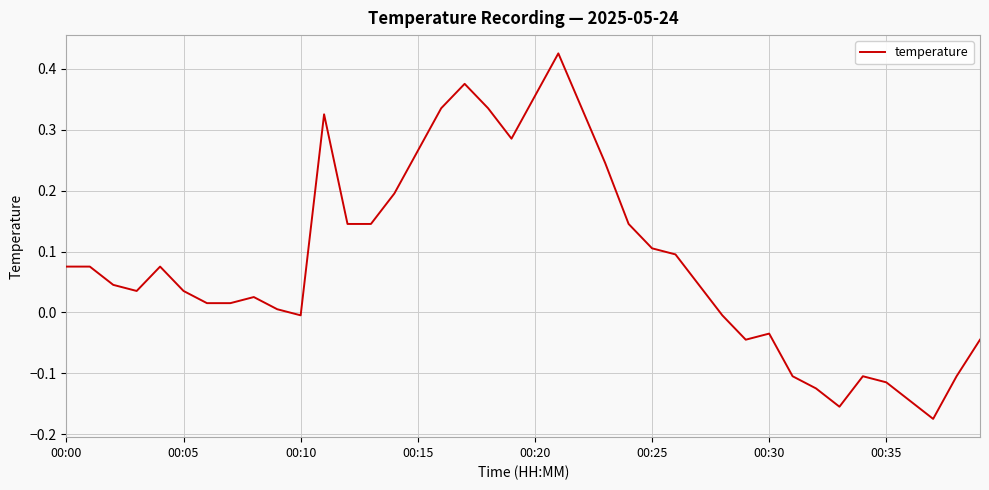

Does the chart display data point markers on the line(s)?

No